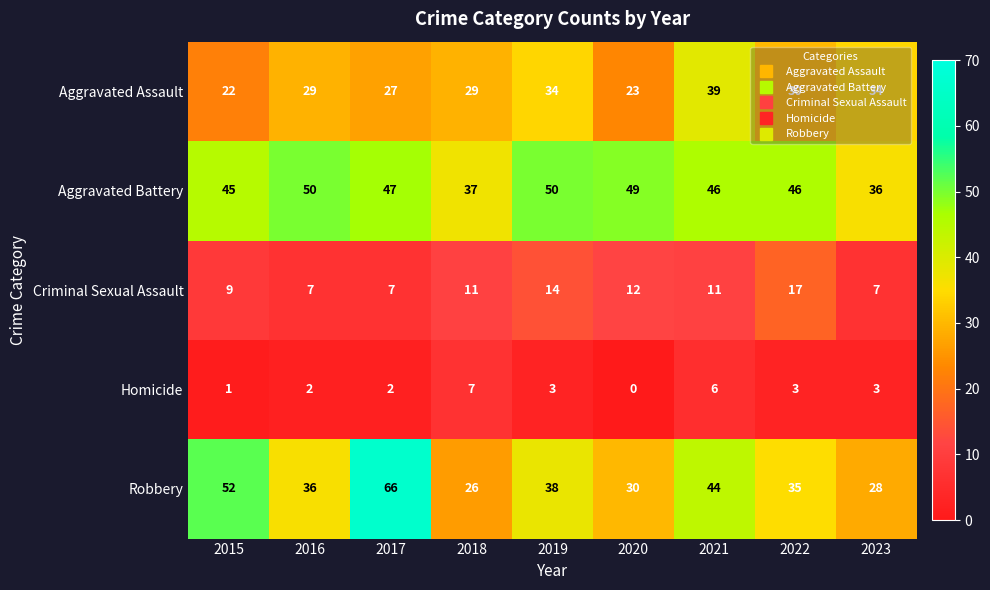

What is the average value of the Aggravated Battery series?

45